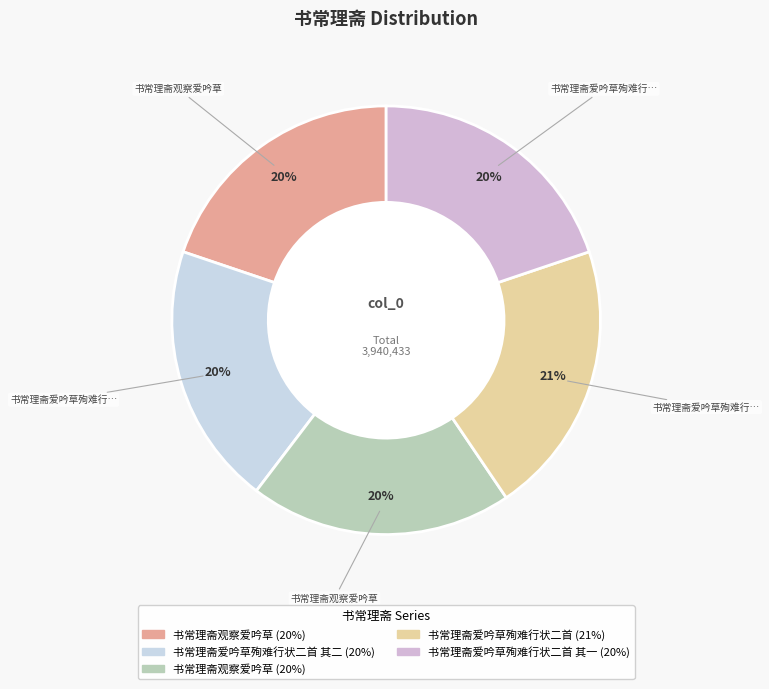

To the nearest percent, what is the difference between the largest and smallest slice percentages?

1%